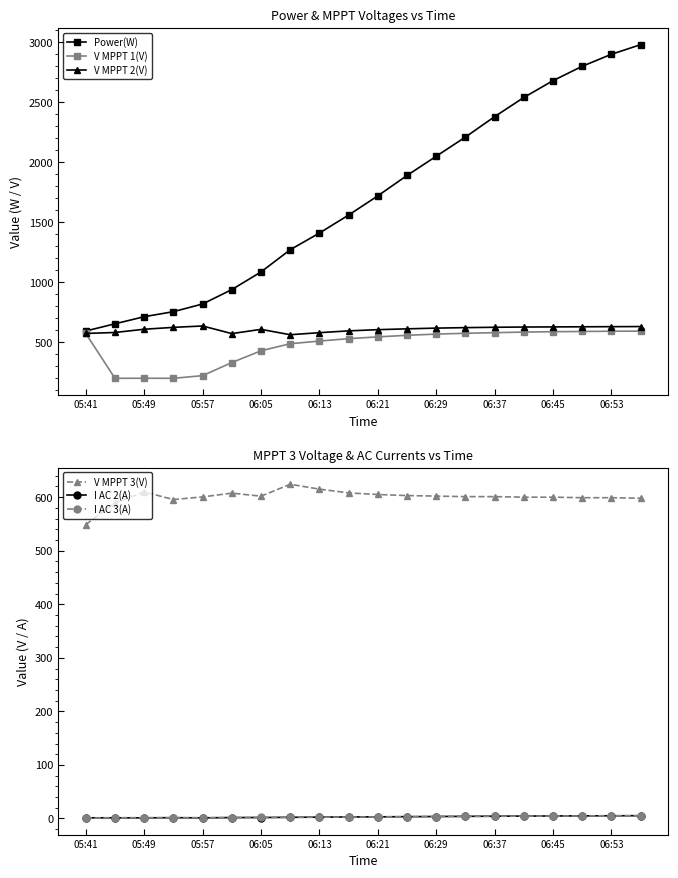

True or false: I AC 2(A) has more than 2 points higher than both neighbors.

False